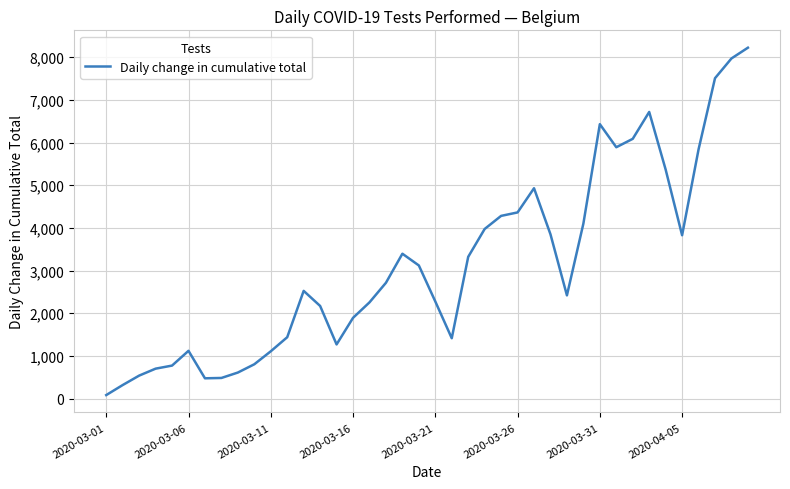

What is the difference between the maximum and minimum values?

8142